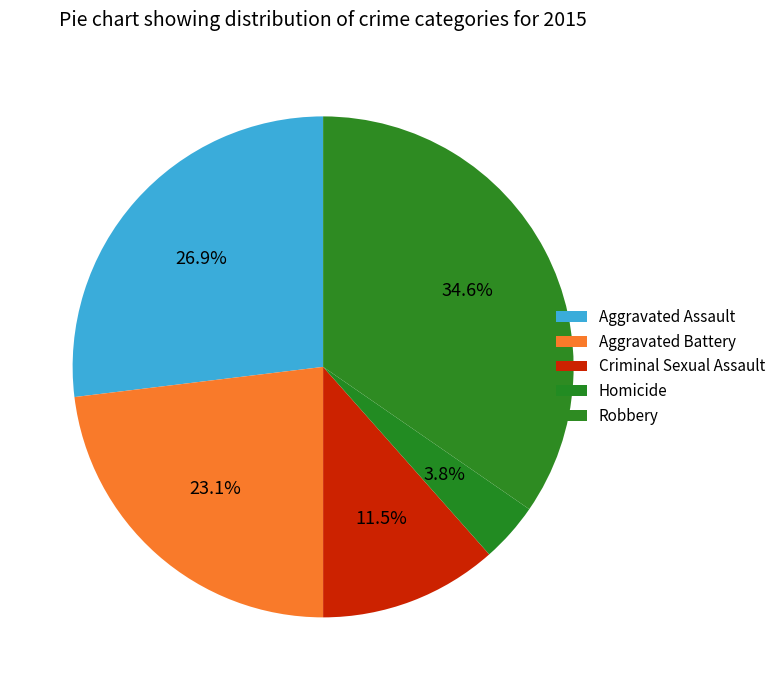

To the nearest percent, what is the combined percentage of Homicide and Criminal Sexual Assault?

15%